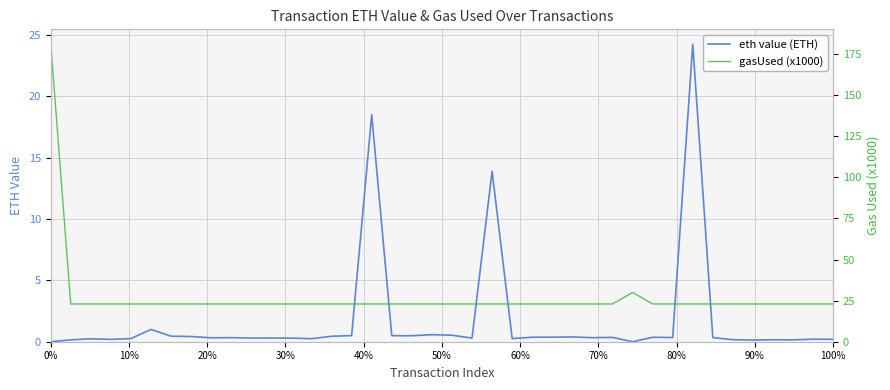

Which series has the largest total across all categories?

gasUsed (x1000)